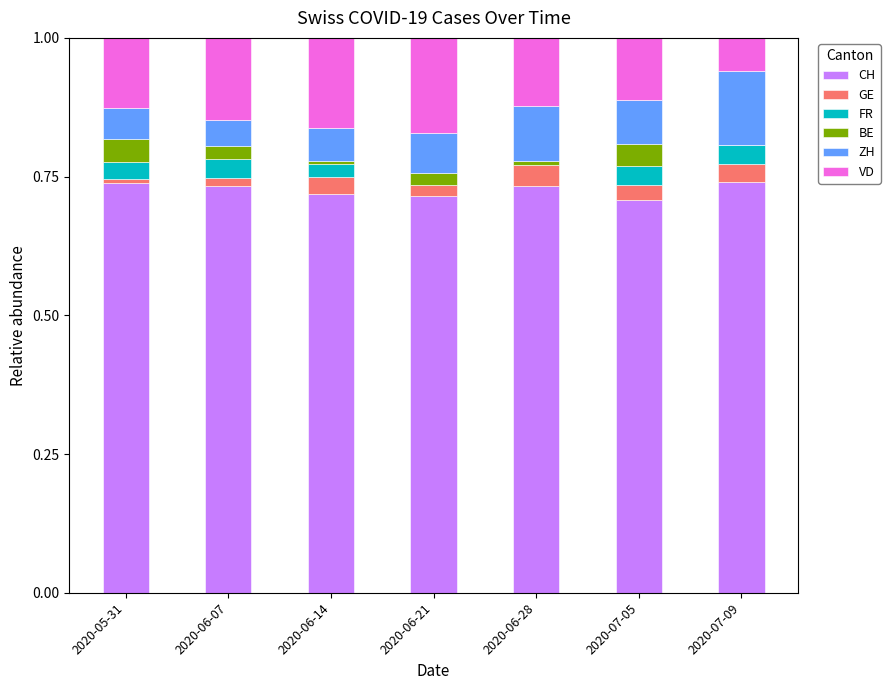

What is the total value across all series at 2020-07-09?

1.0